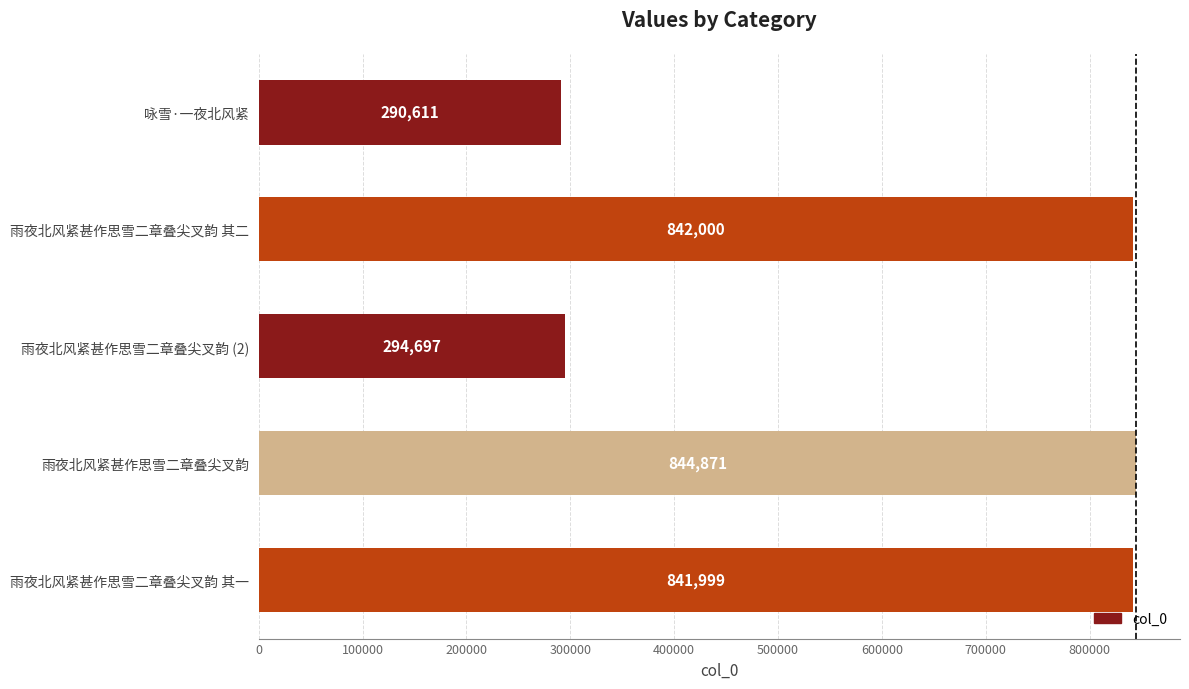

List the labels in order of value, largest first.

雨夜北风紧甚作思雪二章叠尖叉韵, 雨夜北风紧甚作思雪二章叠尖叉韵 其二, 雨夜北风紧甚作思雪二章叠尖叉韵 其一, 雨夜北风紧甚作思雪二章叠尖叉韵 (2), 咏雪·一夜北风紧